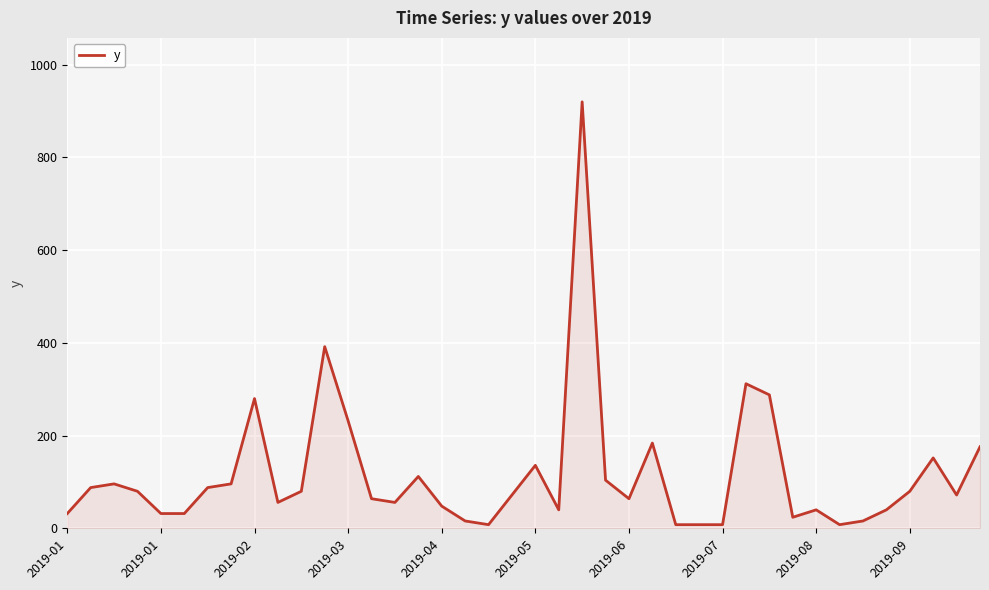

Reading right to left, extract all data points from this chart.

176	72	152	80	40	16	8	40	24	288	312	8	8	8	184	64	104	920	40	136	72	8	16	48	112	56	64	232	392	80	56	280	96	88	32	32	80	96	88	32